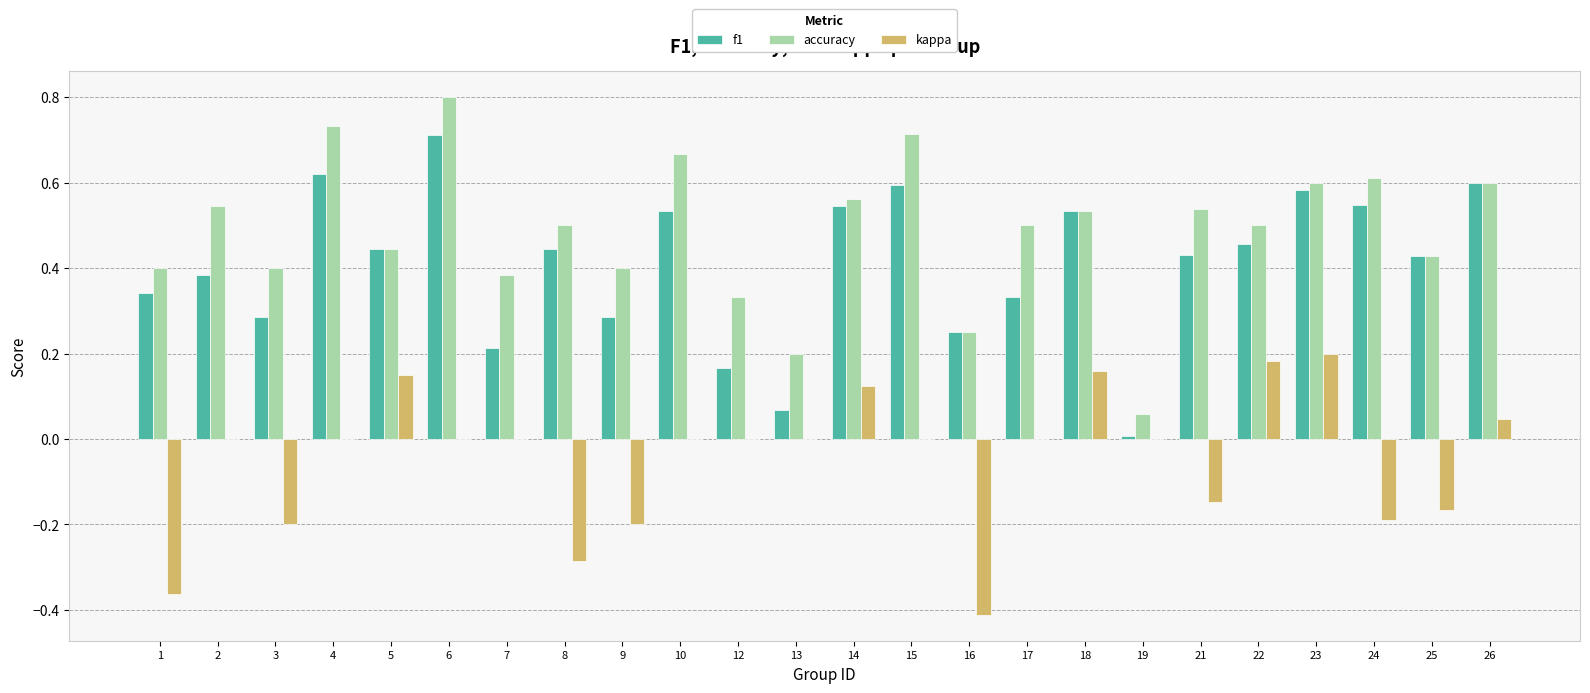

Where is accuracy nearest to the value 0?

19